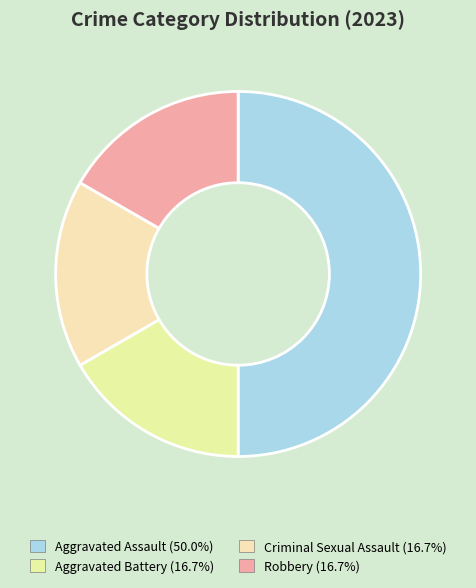

Which has a higher value, Robbery or Aggravated Battery?

Robbery